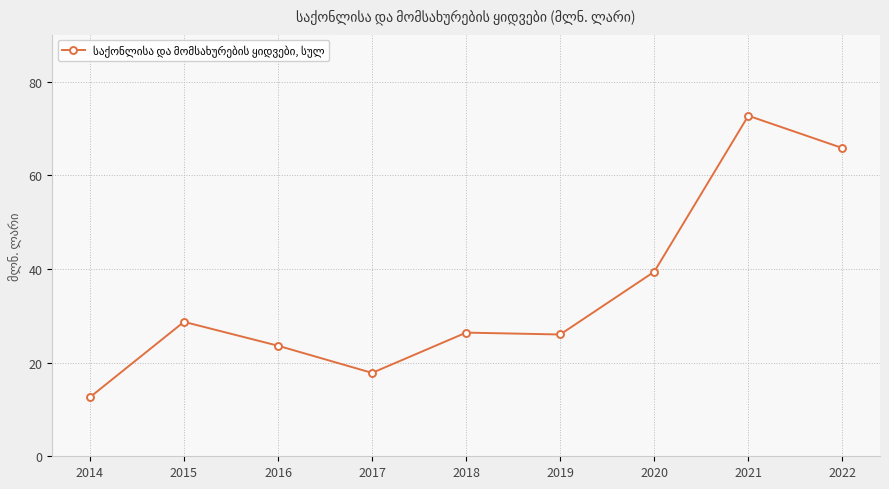

True or false: there are more than 0 points higher than both neighbors.

True